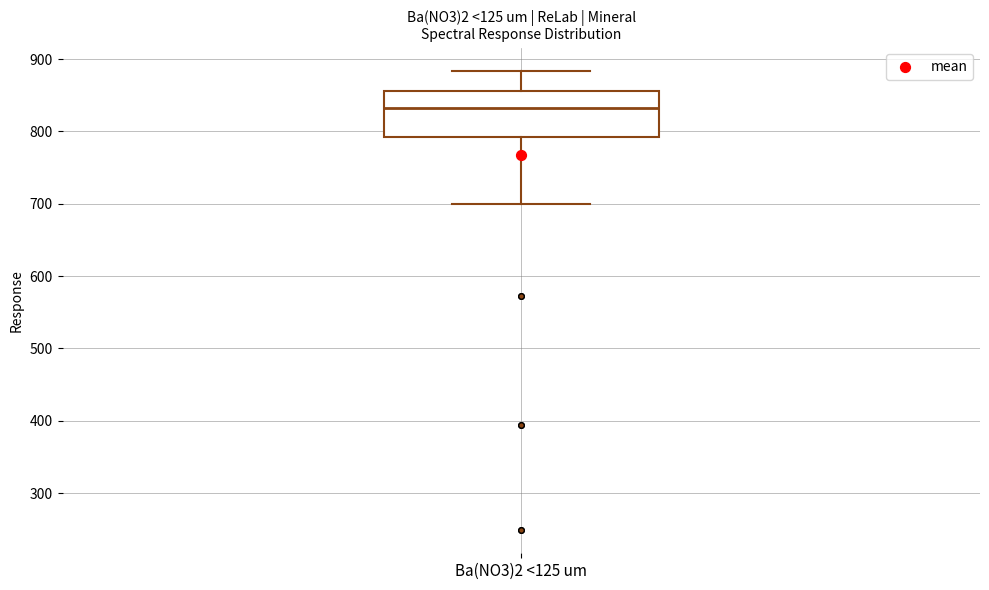

Read this box plot against the y-axis: the position of the median line, the range covered by the box, and the ends of both whiskers. The values are not printed on the chart, so give them approximately, as read against the axis.

median 830, box 790 to 860, whiskers 700 to 880